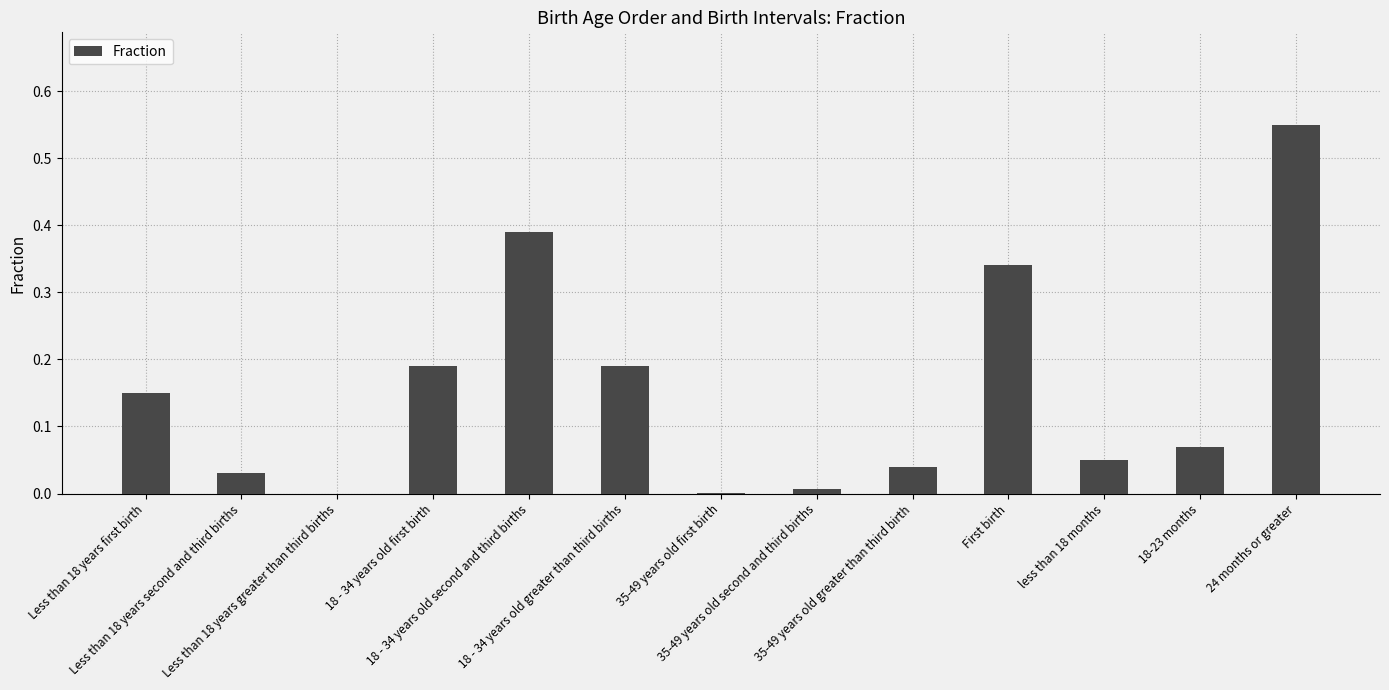

Which label corresponds to the largest value in the chart?

24 months or greater